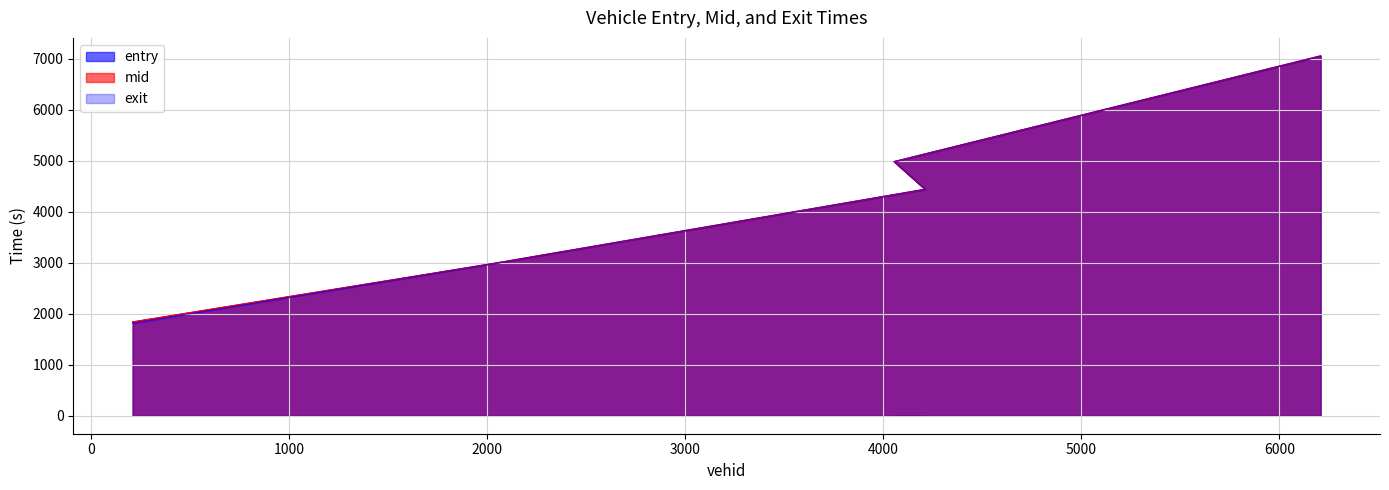

True or false: entry and mid cross at least once.

False